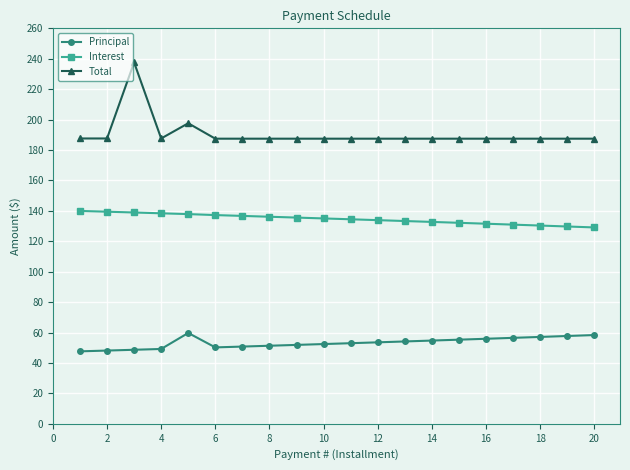

What are all the series names shown in the legend?

Principal, Interest, Total